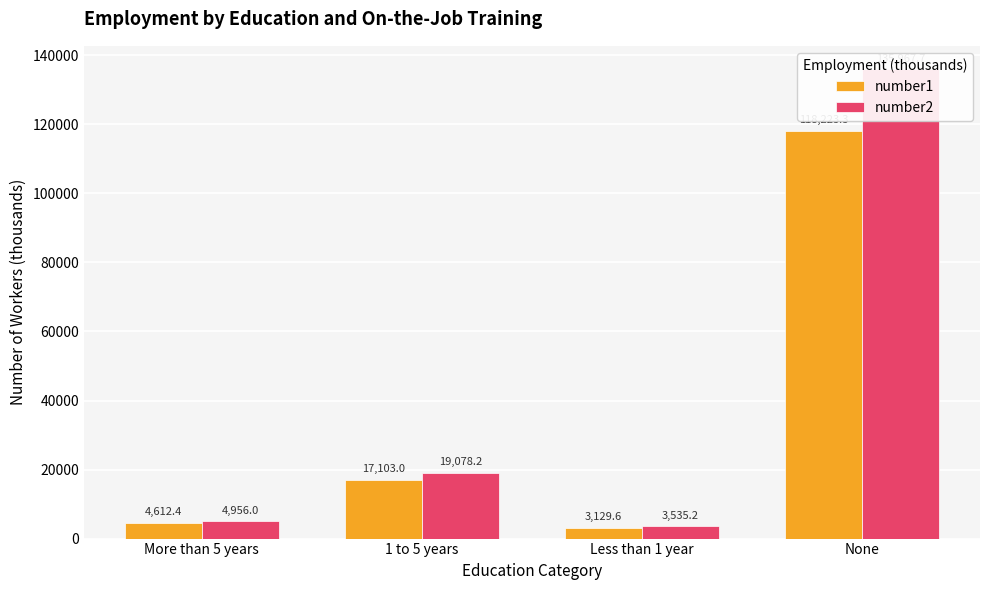

Reading left to right, transcribe all the data shown in this chart.

number1: More than 5 years=4612.4	1 to 5 years=17103.0	Less than 1 year=3129.6	None=118223.3
number2: More than 5 years=4956.0	1 to 5 years=19078.2	Less than 1 year=3535.2	None=135967.7